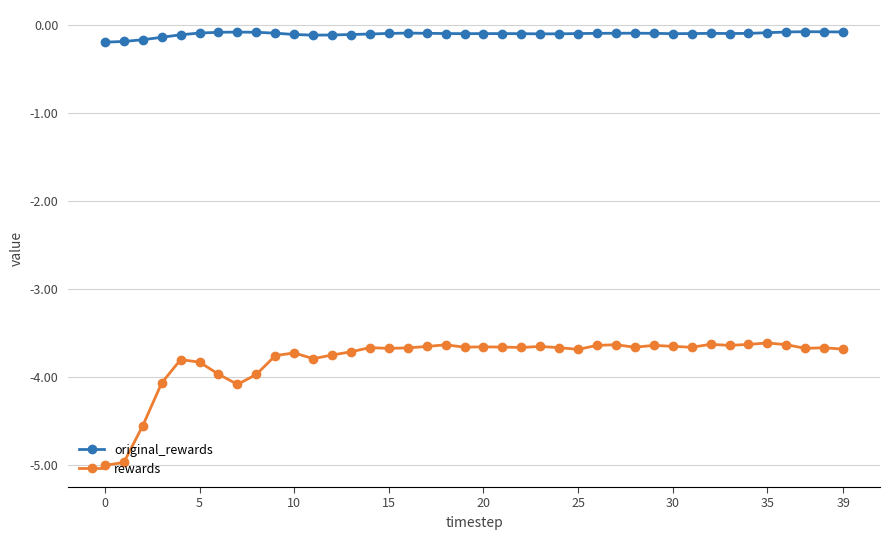

True or false: rewards has more than 1 points higher than both neighbors.

True